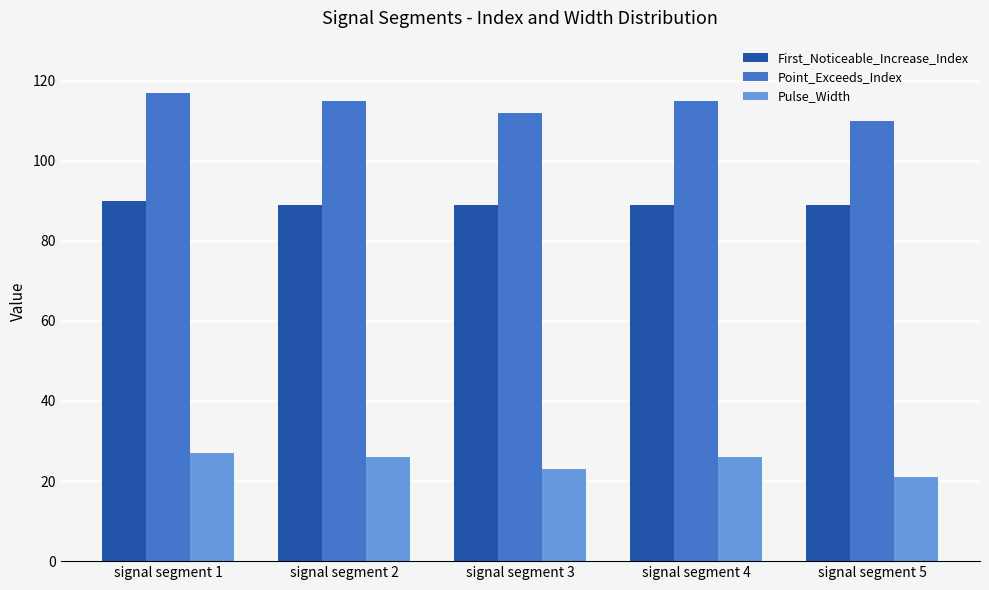

Count the number of data series in this chart.

3